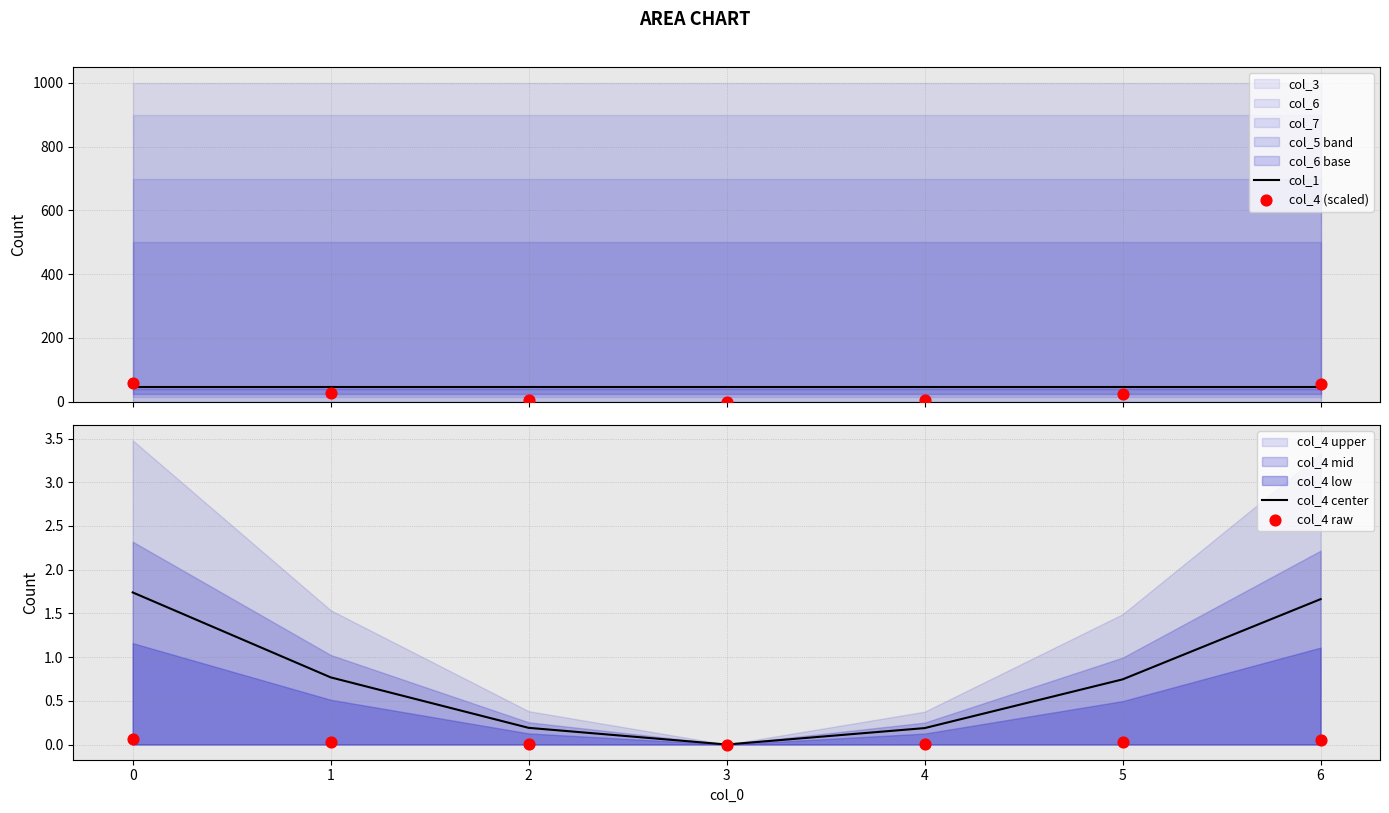

The col_4 center series shows 1.1 at 5. True or false?

False